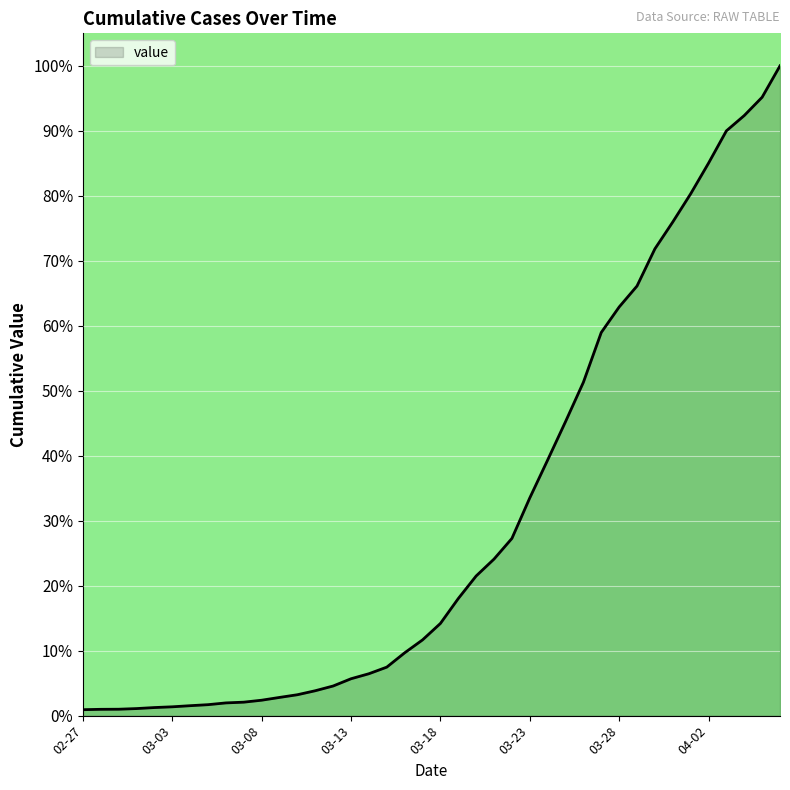

What is the maximum value shown in the chart?

100.0